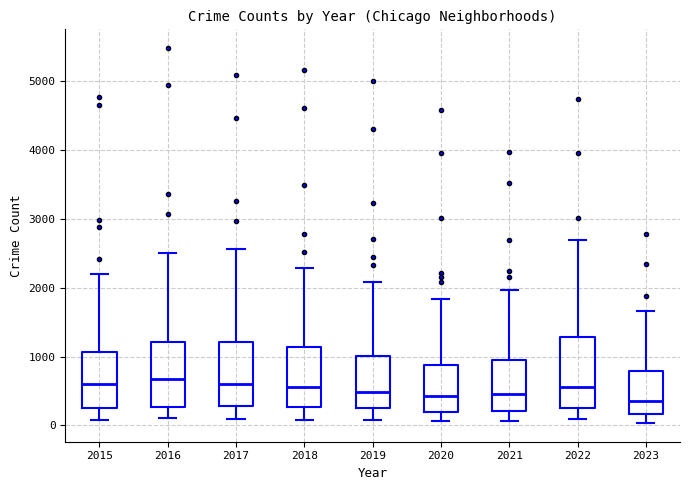

Reading left to right, read every box against the y-axis: the position of its median line, the range the box covers, and the ends of its whiskers. The values are not printed on the chart, so give them approximately, as read against the axis.

2015: median 600, box 300 to 1100, whiskers 100 to 2200
2016: median 700, box 300 to 1200, whiskers 100 to 2500
2017: median 600, box 300 to 1200, whiskers 100 to 2600
2018: median 600, box 300 to 1100, whiskers 100 to 2300
2019: median 500, box 300 to 1000, whiskers 100 to 2100
2020: median 400, box 200 to 900, whiskers 100 to 1800
2021: median 500, box 200 to 900, whiskers 100 to 2000
2022: median 600, box 300 to 1300, whiskers 100 to 2700
2023: median 300, box 200 to 800, whiskers 0 to 1700